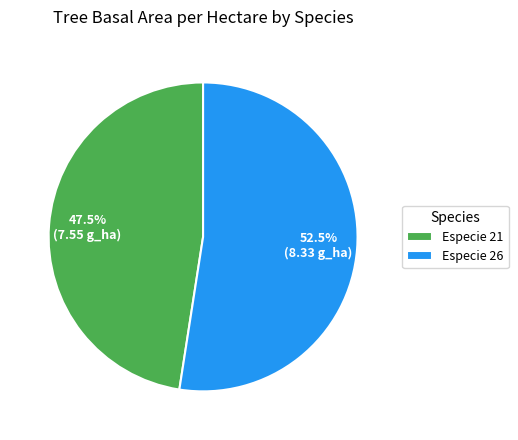

What is the smallest slice in the pie chart?

Especie 21